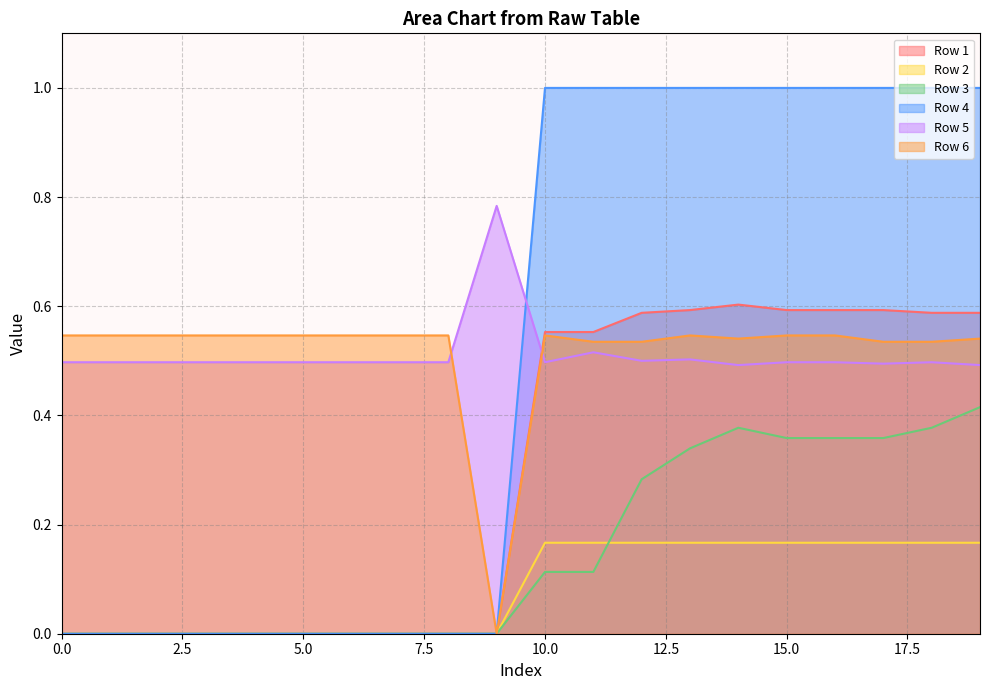

How many times do Row 2 and Row 3 cross each other?

1